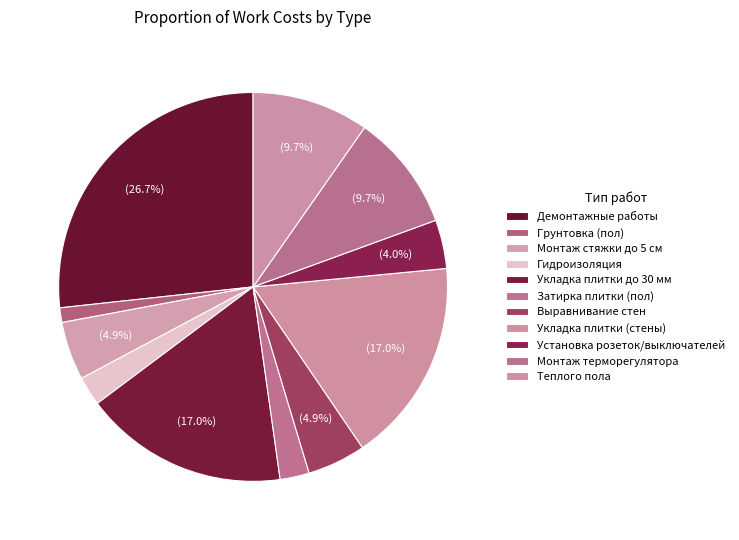

How many segments does this pie chart have?

11